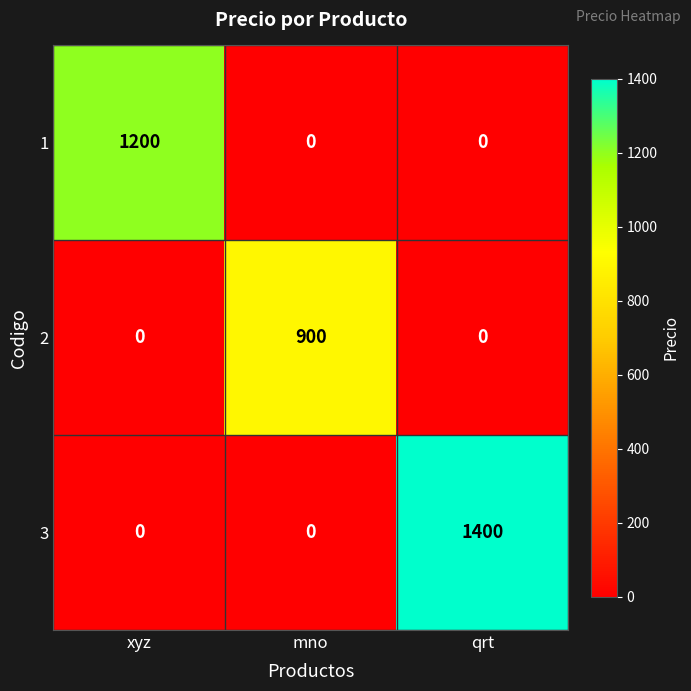

What is the difference between the highest and lowest values at mno?

900